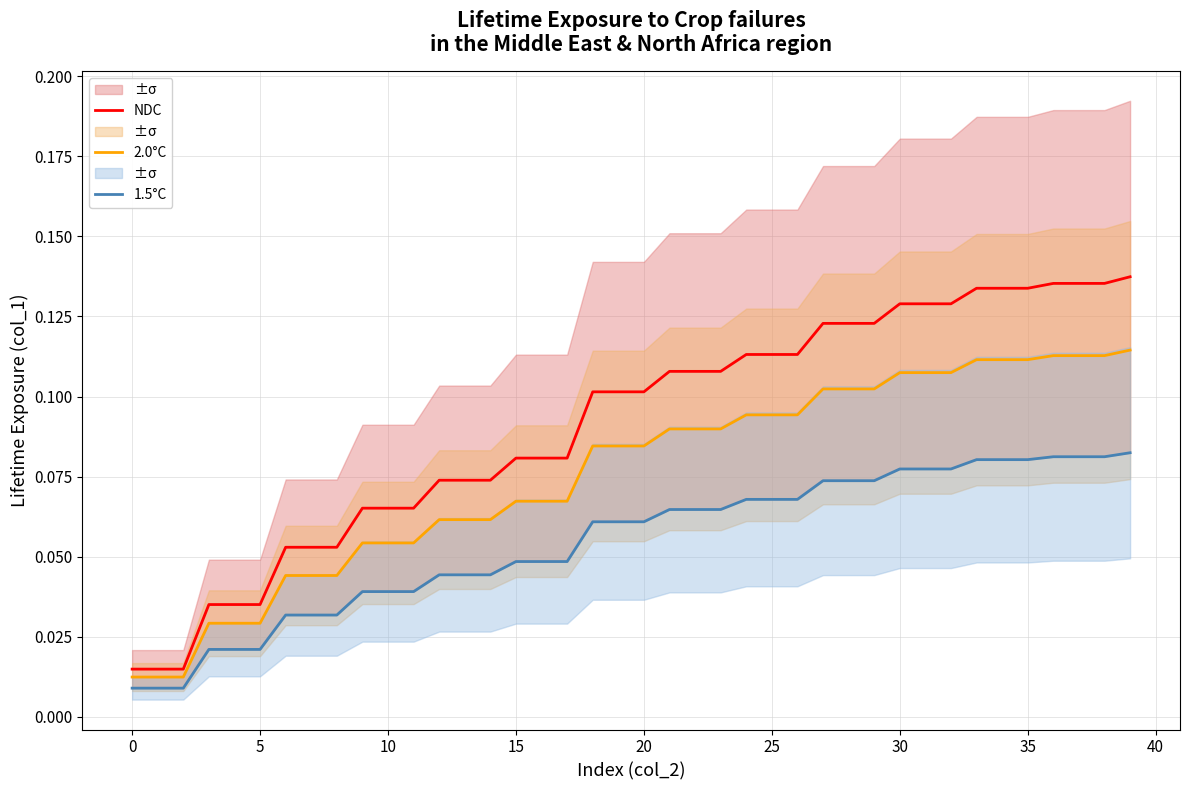

The 2.0°C series shows 0.2 at 30. True or false?

False